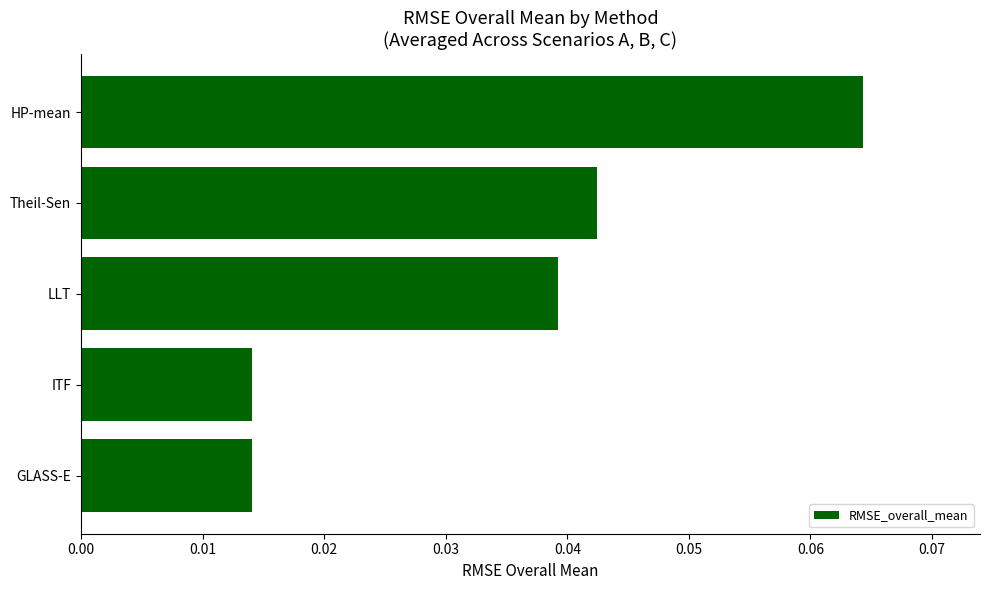

Between HP-mean and GLASS-E, which is larger?

HP-mean